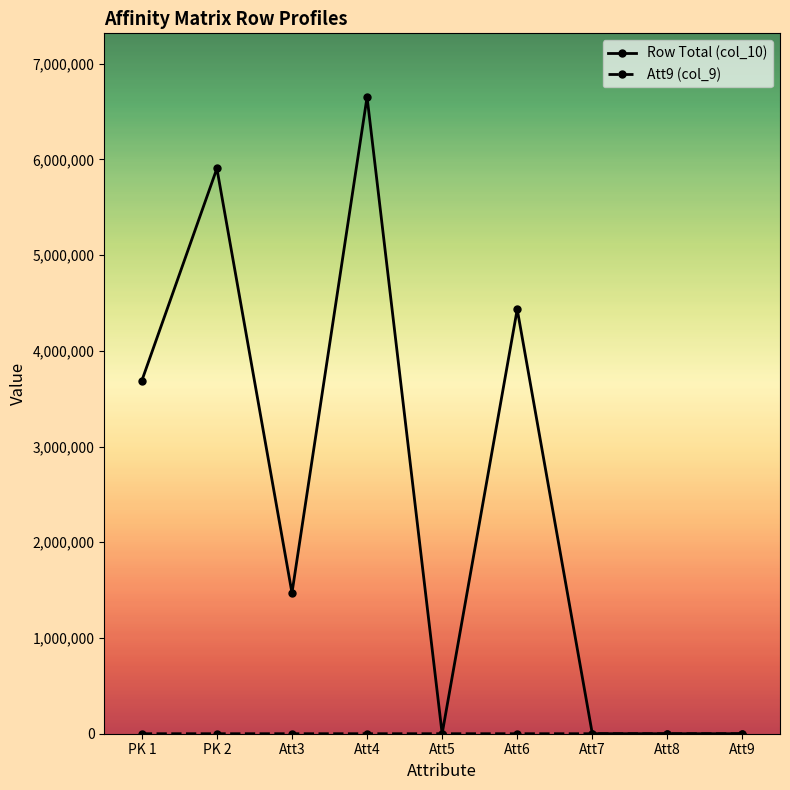

Which category has the highest value in the Row Total (col_10) series?

Att4